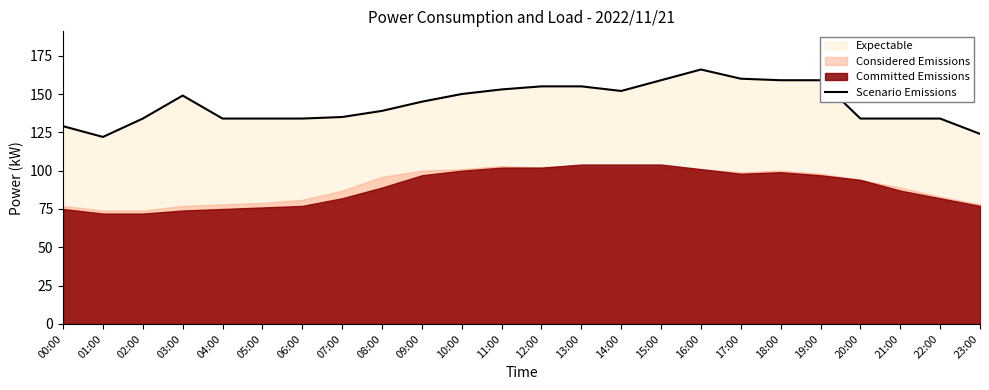

What is the label of the 10th point from the left?

09:00